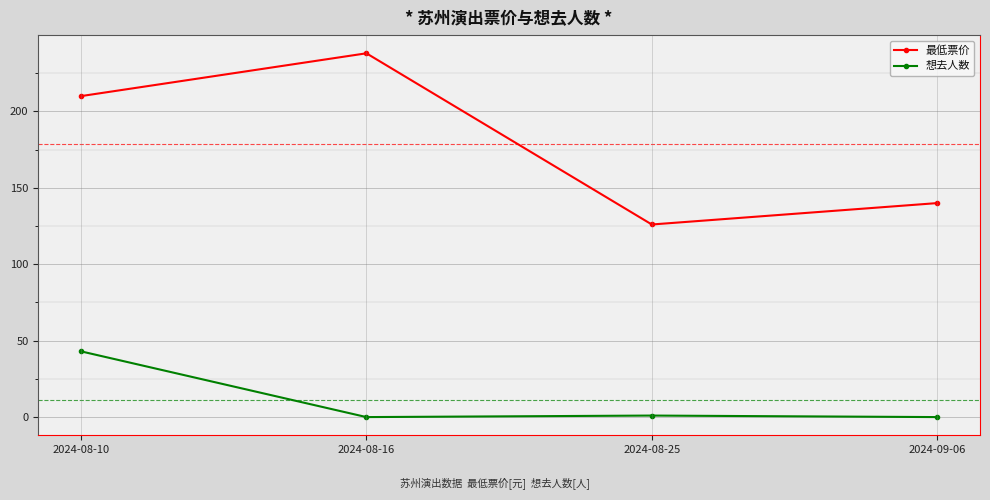

What is the sum of the 想去人数 values at 2024-08-10 and 2024-08-16?

43